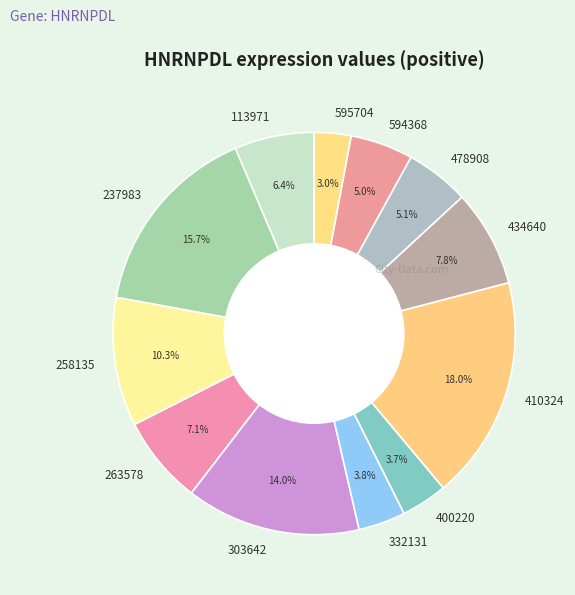

To the nearest percent, what portion does 303642 represent?

14%